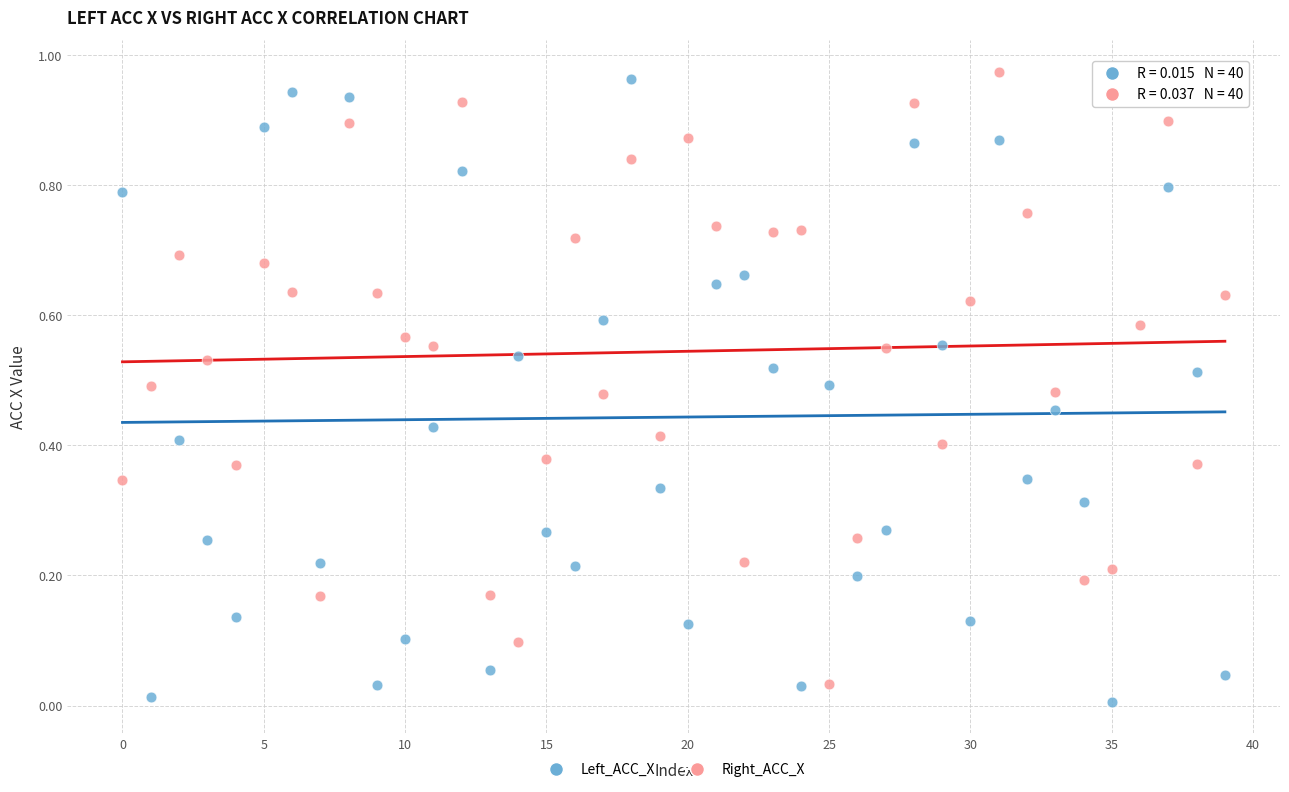

Which series has the widest spread of Y values?

Left_ACC_X